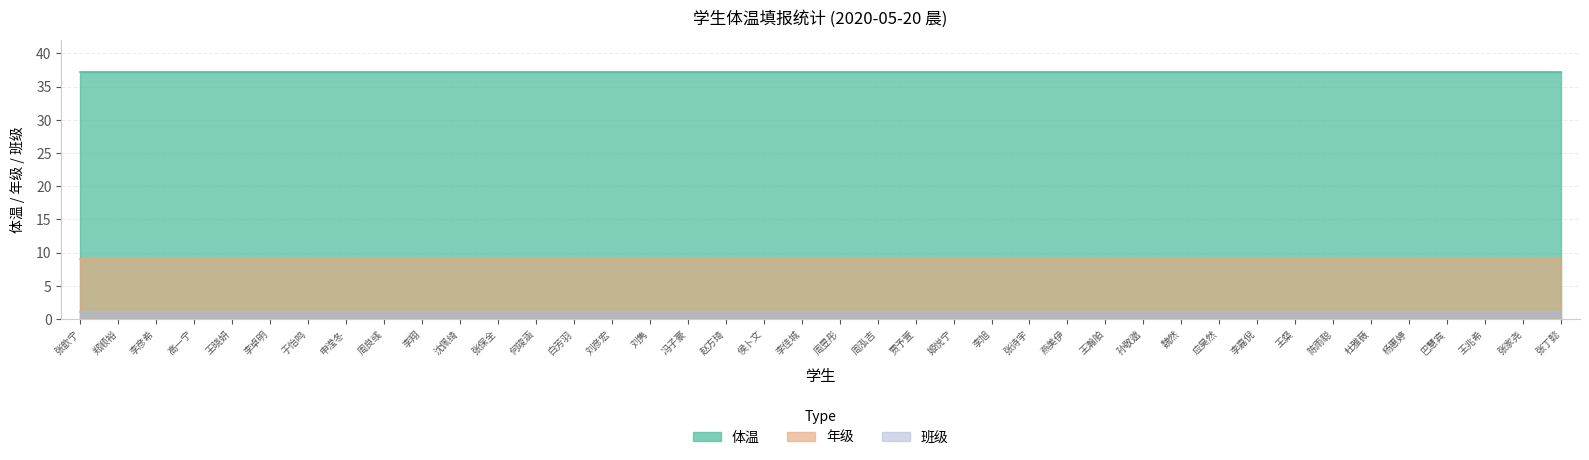

What is the total value across all series at 王晓妍?

47.2